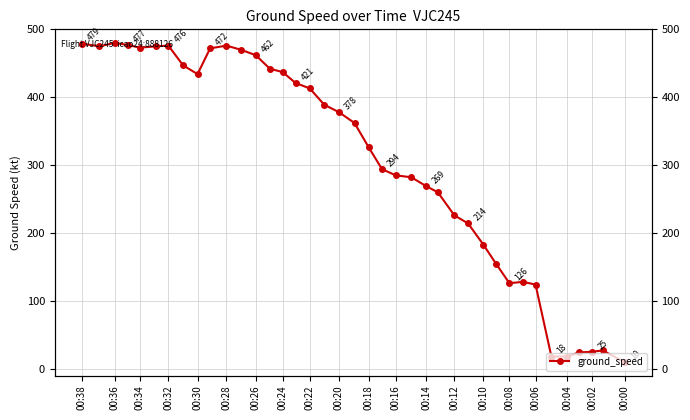

Does the chart have visible grid lines?

Yes